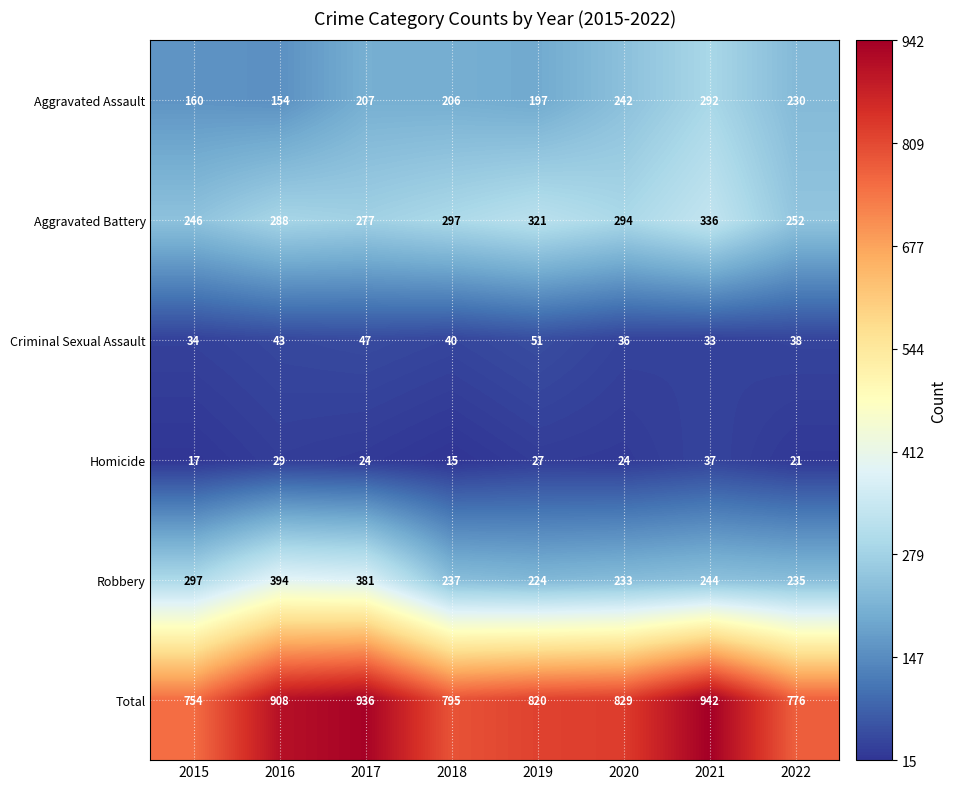

Where does the Total series first go above 829?

2016